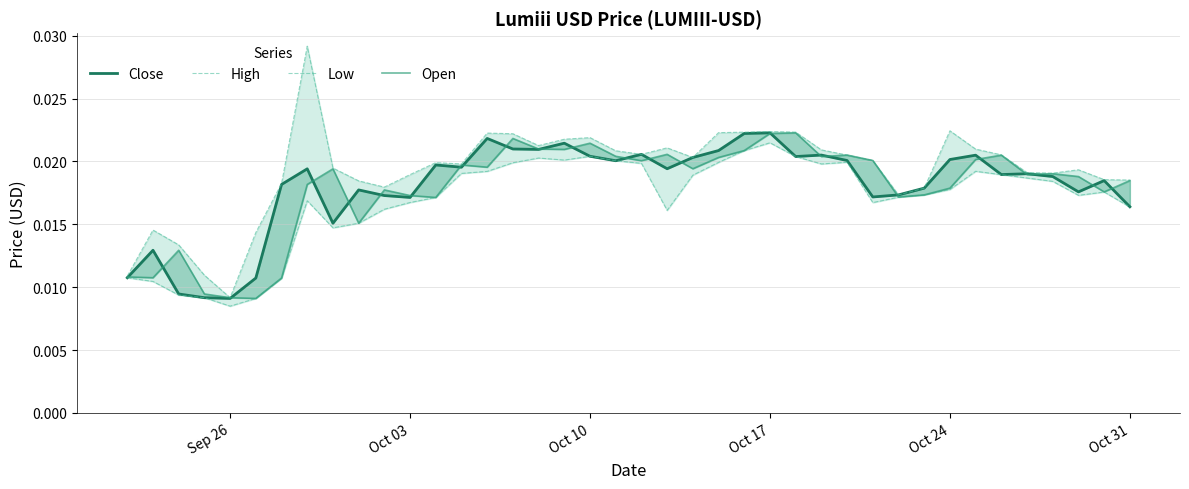

At how many categories does at least one series exceed 0?

40